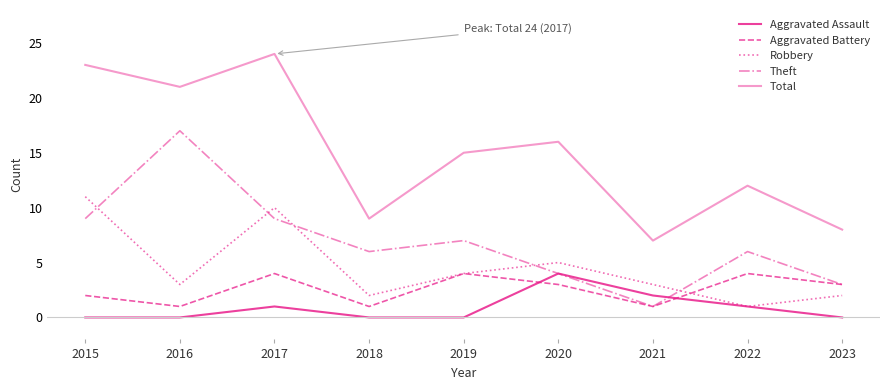

What is the difference between the maximum and minimum values in the Robbery series?

10